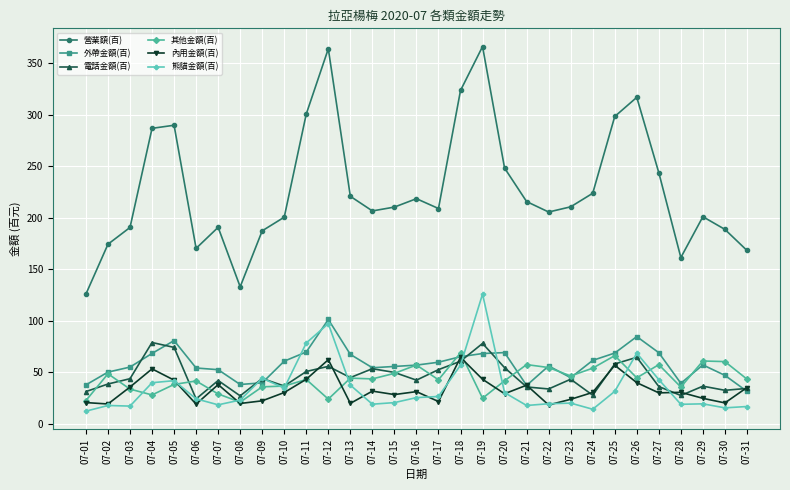

What are all the series names shown in the legend?

營業額(百), 外帶金額(百), 電話金額(百), 其他金額(百), 內用金額(百), 熊貓金額(百)